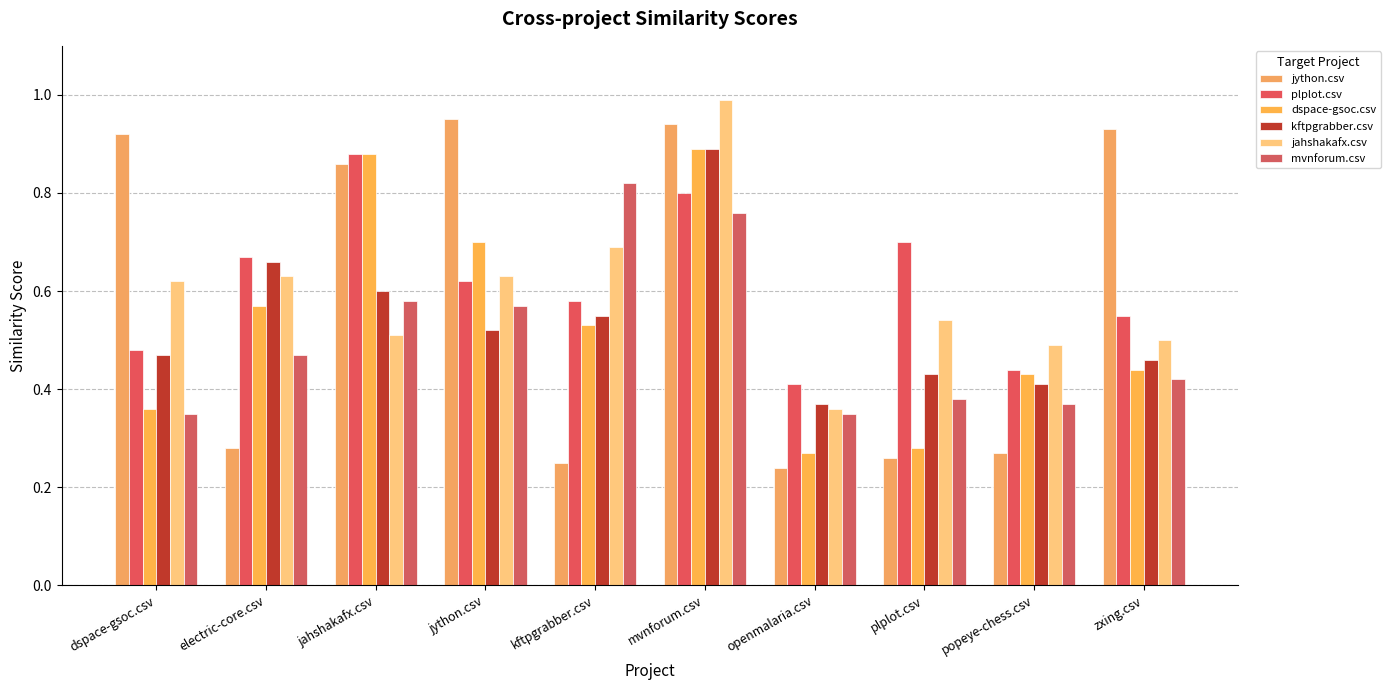

What is the total value across all series at plplot.csv?

2.6